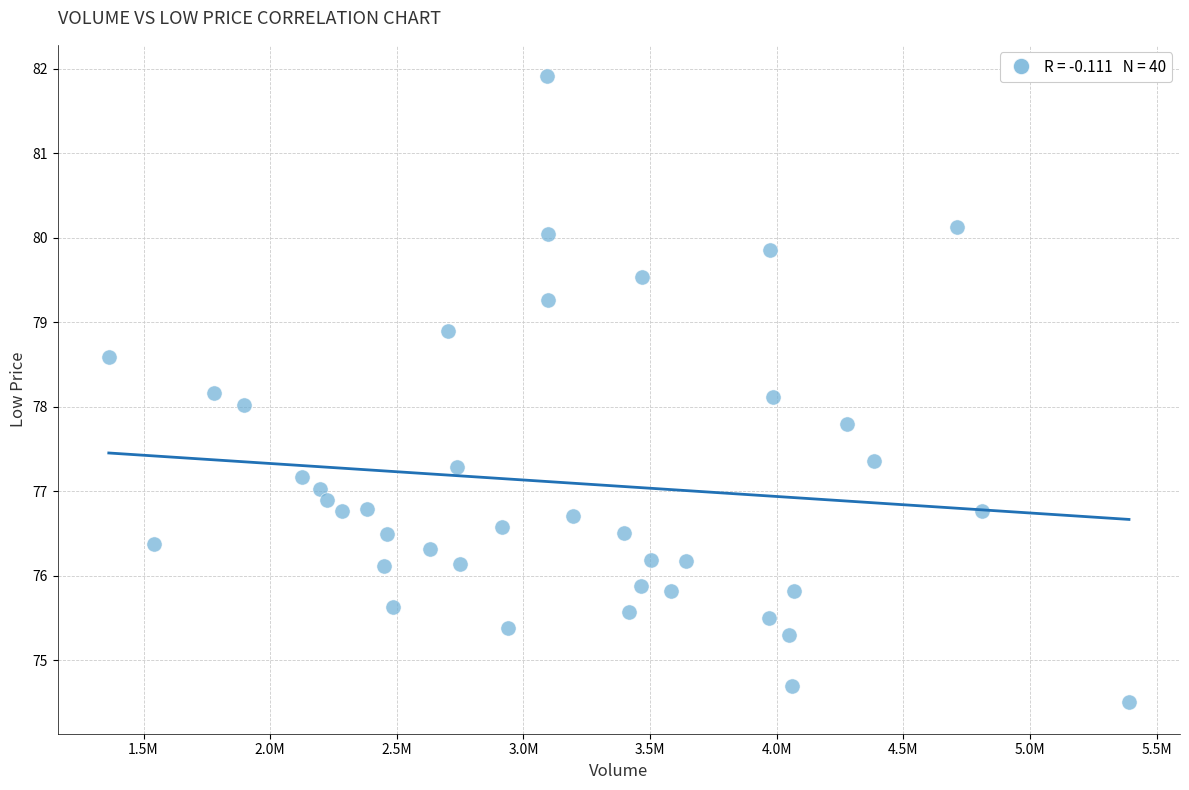

What is the range of X values (max minus min)?

4028100.0